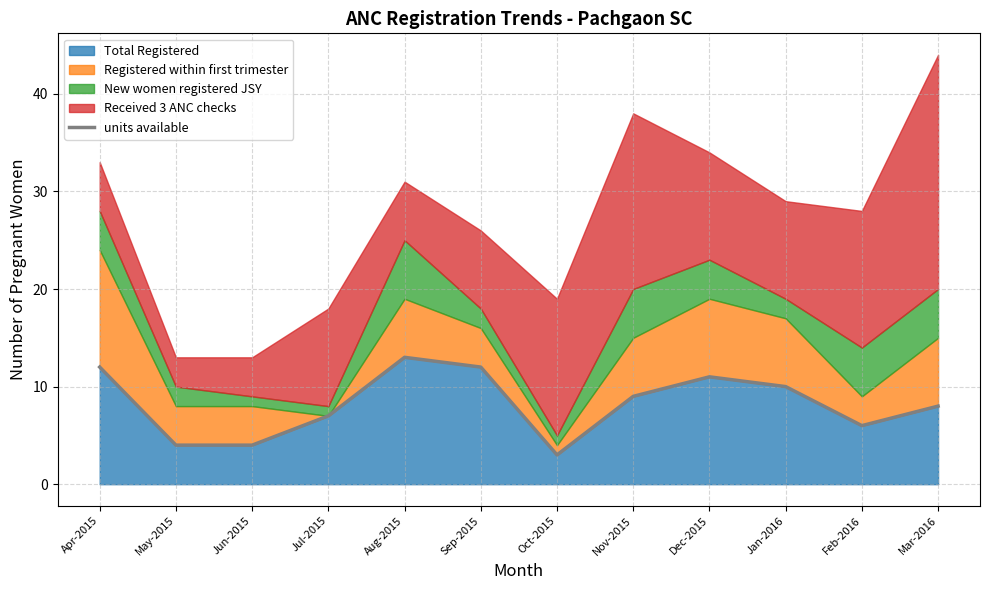

Approximately how many times larger is the value at Mar-2016 compared to Dec-2015?

0.7